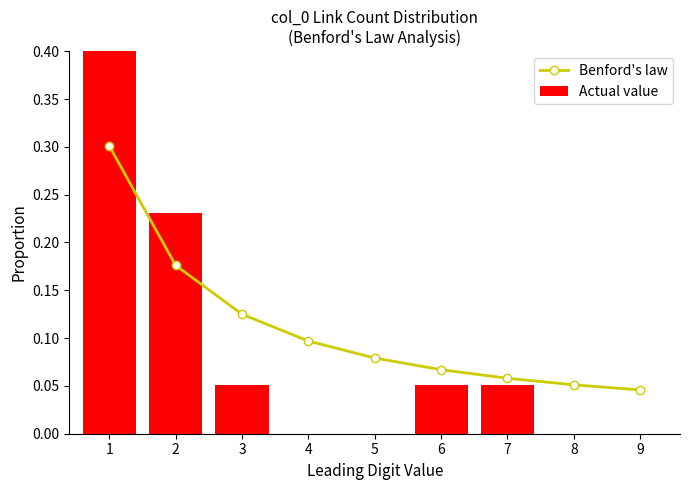

Reading right to left, list all the values displayed in this chart.

Benford's law: 0.0	0.1	0.1	0.1	0.1	0.1	0.1	0.2	0.3
Actual value: 0.0	0.0	0.1	0.1	0.0	0.0	0.1	0.2	0.6